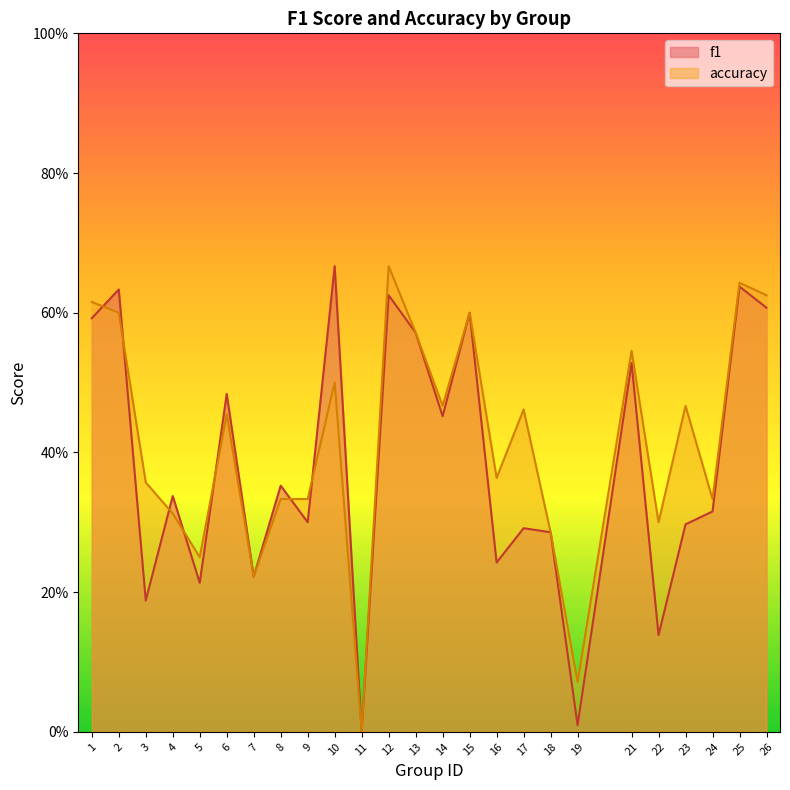

How many lines are shown in the chart?

2